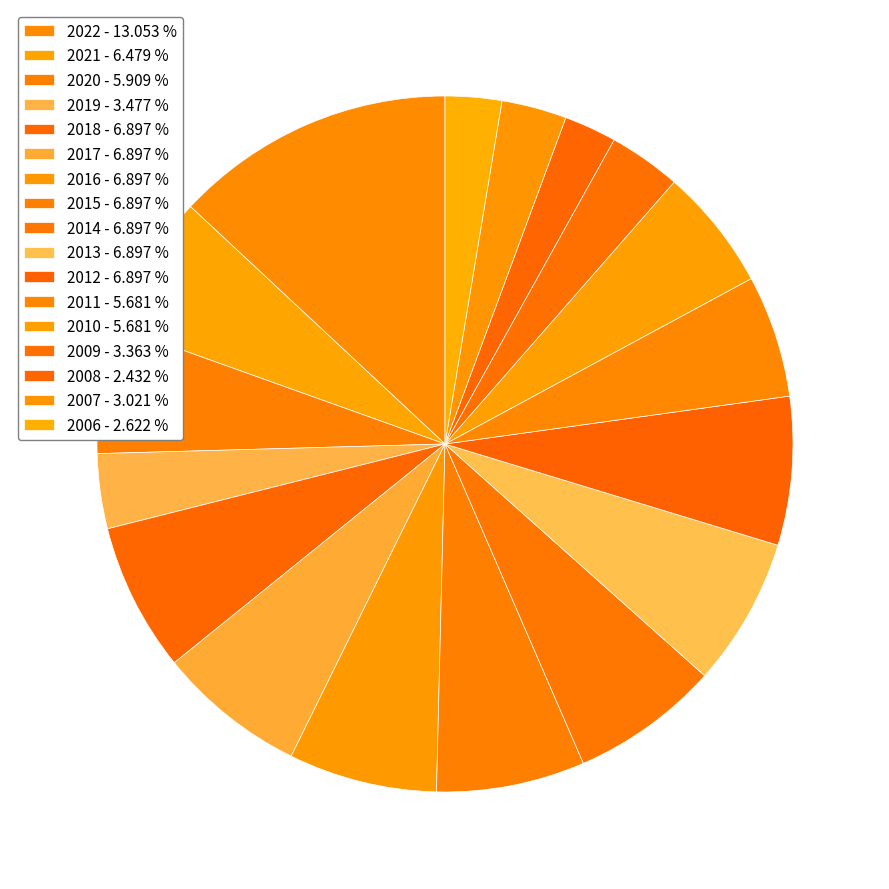

How many slices are in this pie chart?

17